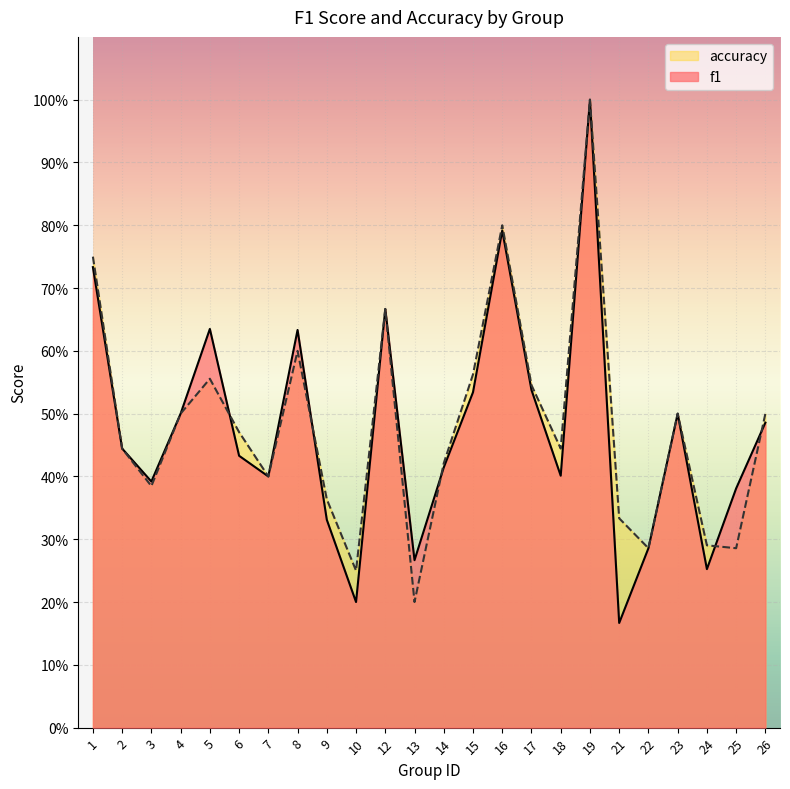

True or false: accuracy and f1 cross at least once.

True